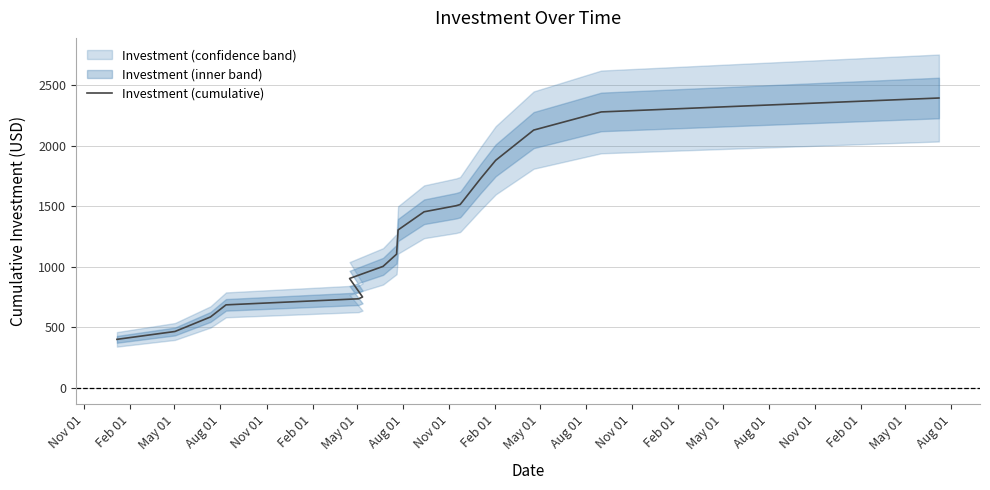

How many values are below 1454?

10